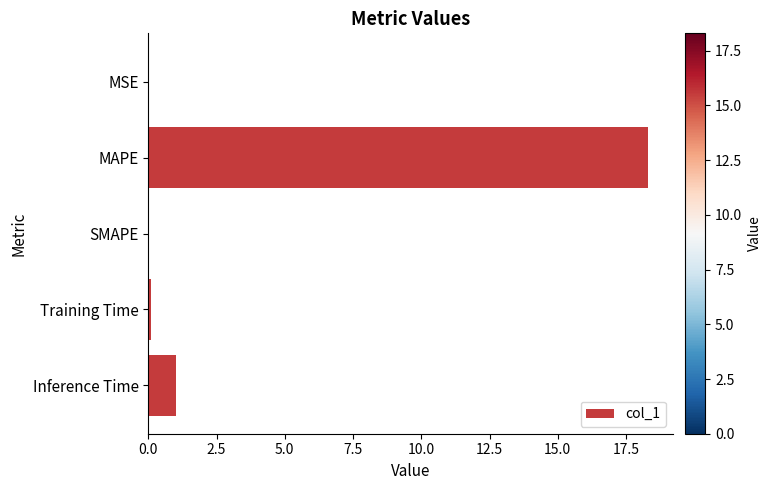

What is the sum of all values?

19.4